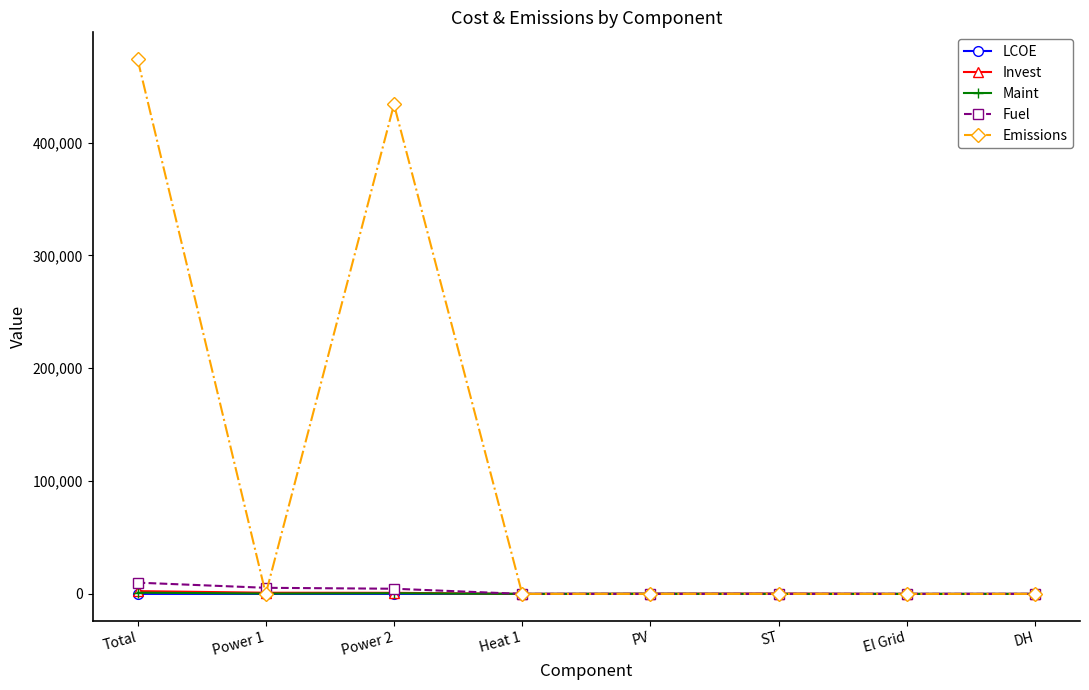

Between Power 2 and PV, which series saw the biggest shift?

Emissions